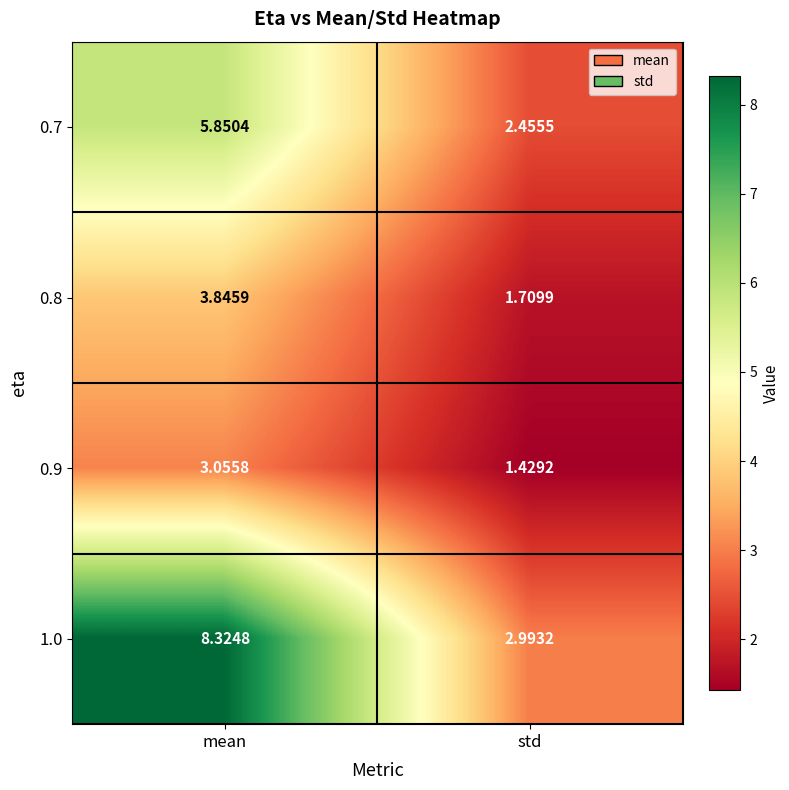

List the series in order of their peak value, highest first.

1.0, 0.7, 0.8, 0.9